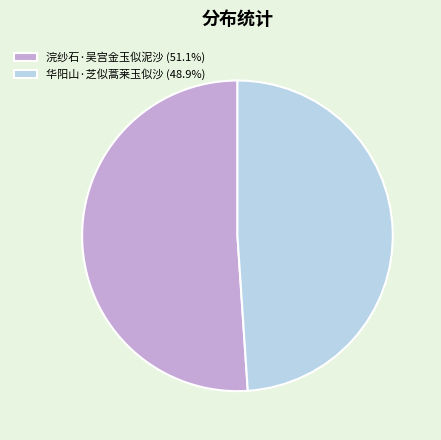

Do 浣纱石·吴宫金玉似泥沙 (51.1%) and 华阳山·芝似蒿莱玉似沙 (48.9%) together represent more than half of the pie?

Yes